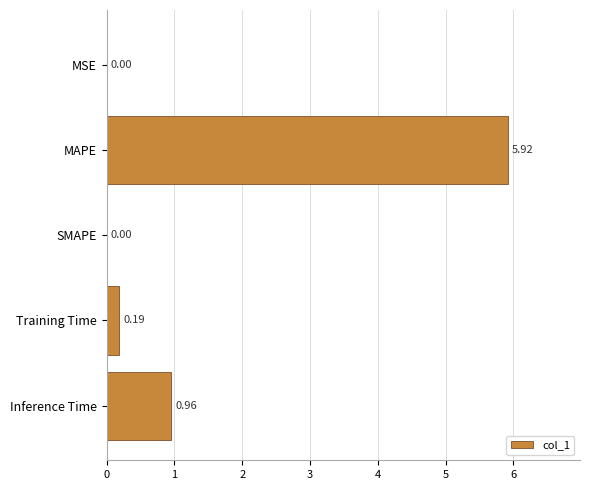

Which has a higher value, Inference Time or Training Time?

Inference Time